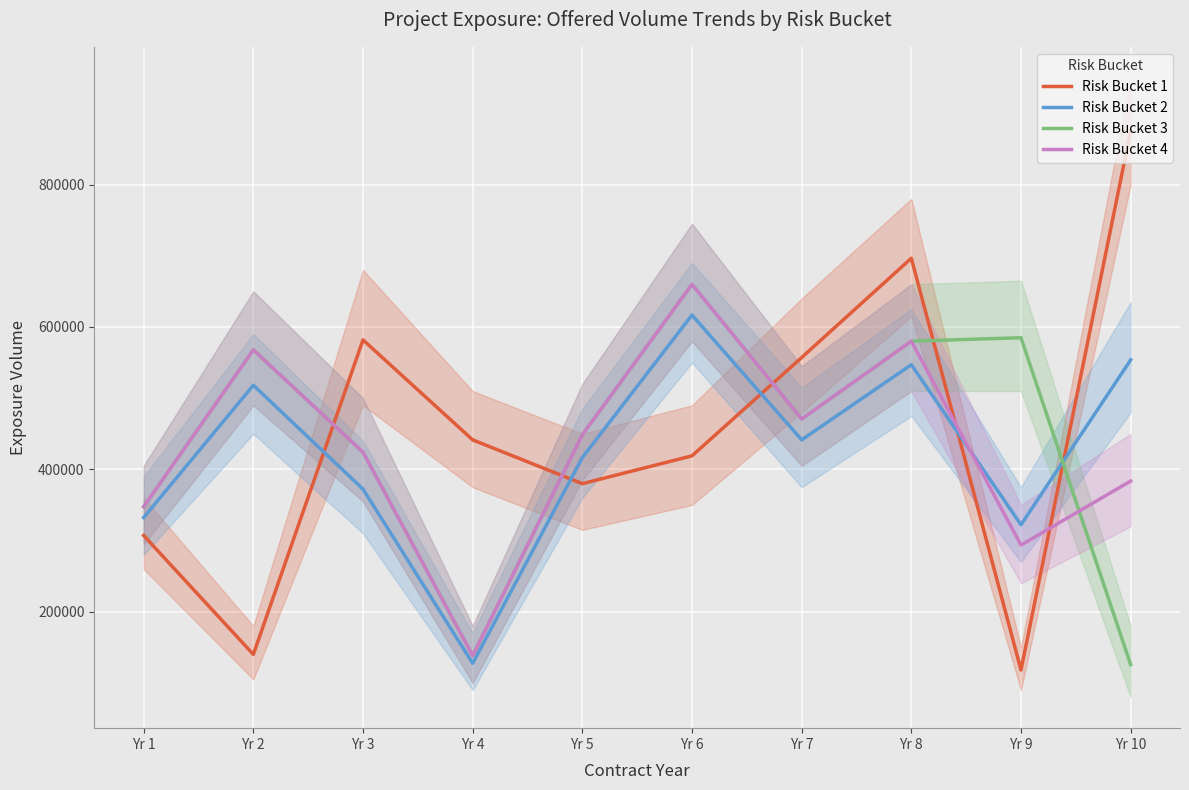

Reading left to right, what are all the values shown in this chart?

Risk Bucket 1: 307118.1	140070.9	581852.4	441424.6	379909.2	419017.6	557107.5	696550.7	118185.5	875450.4
Risk Bucket 2: 332360.5	518207.4	372231.9	127575.2	416581.7	616780.1	441458.5	547025.2	322211.3	553712.2
Risk Bucket 3: 347497.8	567843.5	424149.3	138291.4	448608.5	659843.2	470722.5	580073.6	584908.2	125791.4
Risk Bucket 4: 347497.8	567843.5	424149.3	138291.4	448608.5	659843.2	470722.5	580073.6	293648.9	383617.6